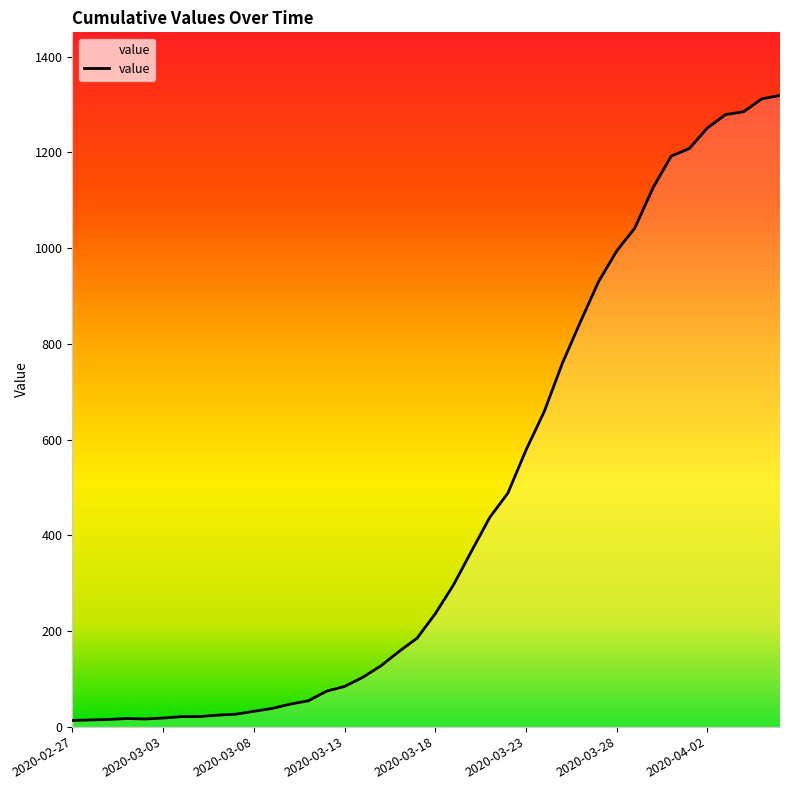

What is the difference between the maximum and minimum values?

1306